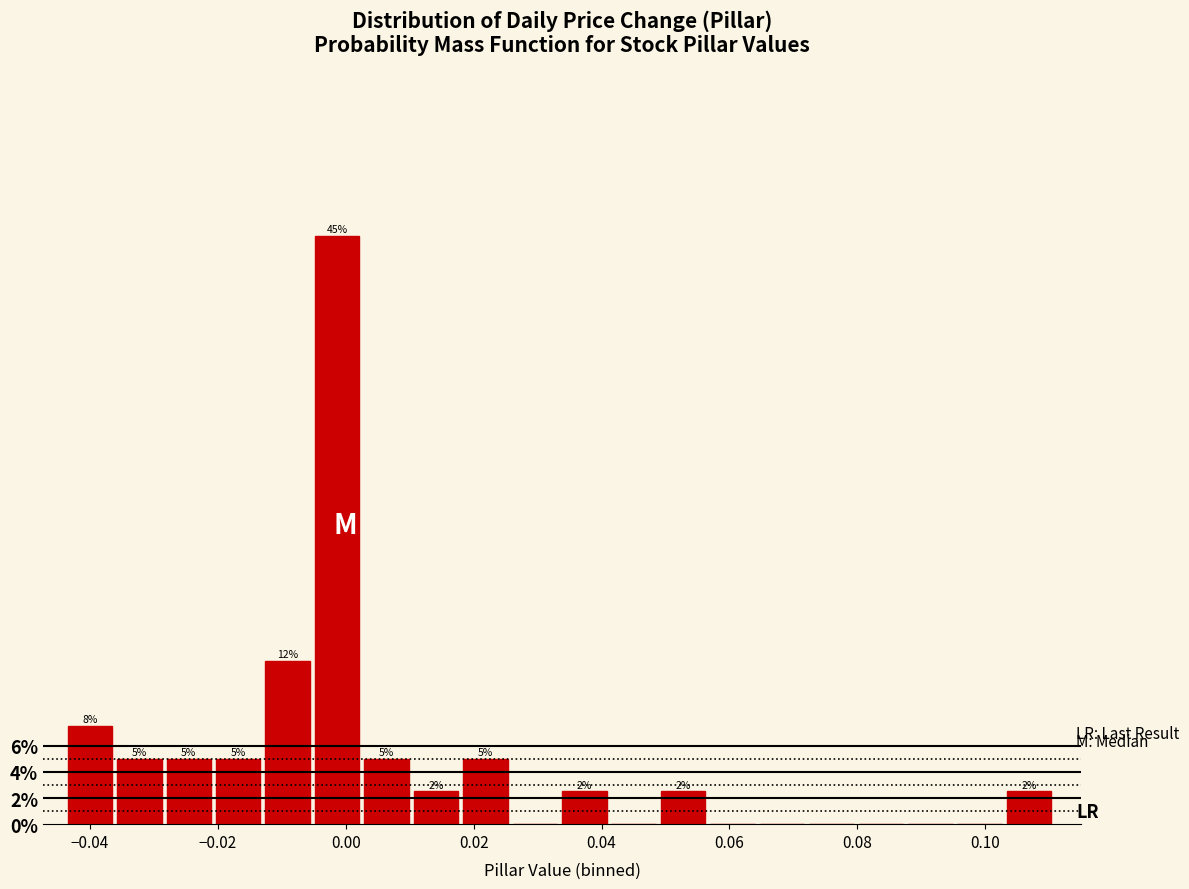

Around what value on the x-axis is the tallest bar? Give the approximate position of its centre, as read against the axis.

-0.002